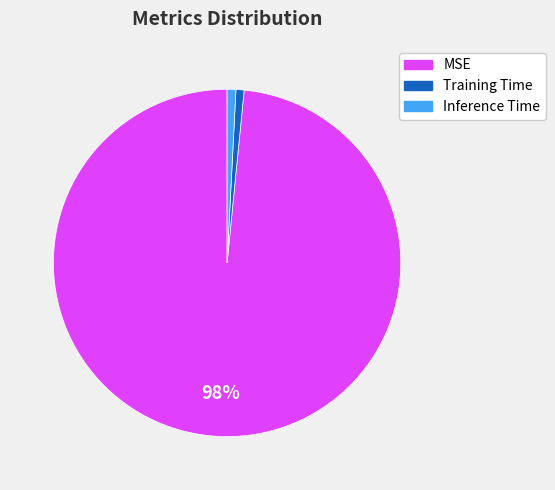

Is it true that Training Time is 1% of the pie?

True